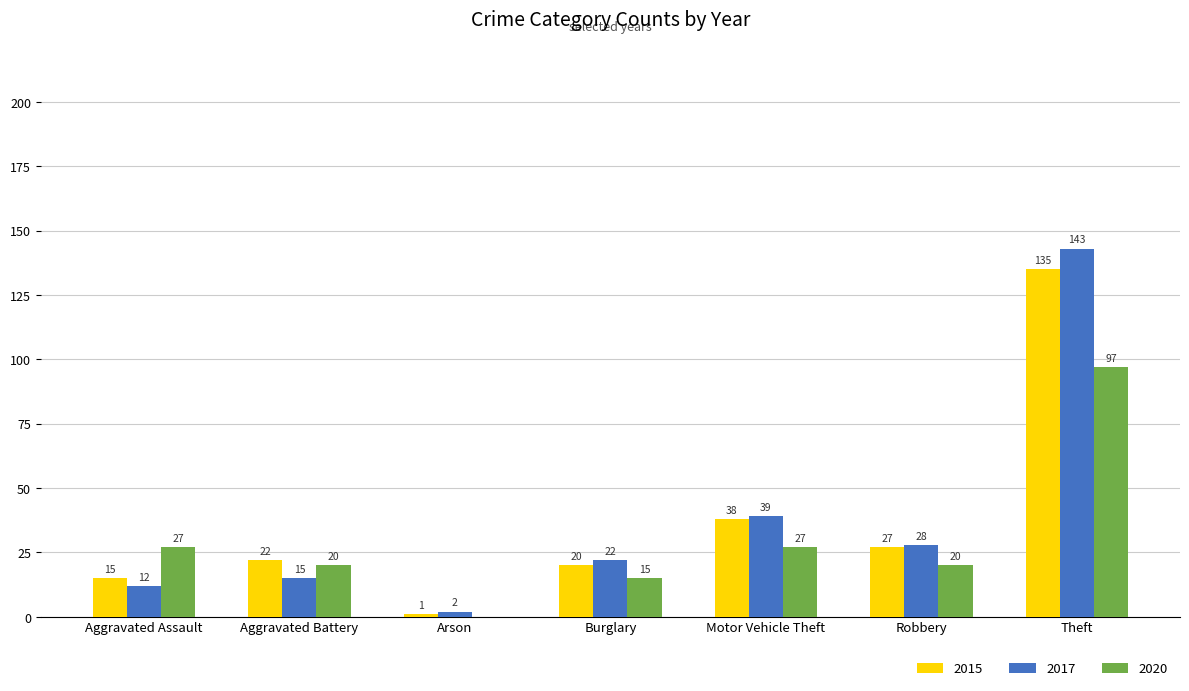

Which series has the largest total across all categories?

2017